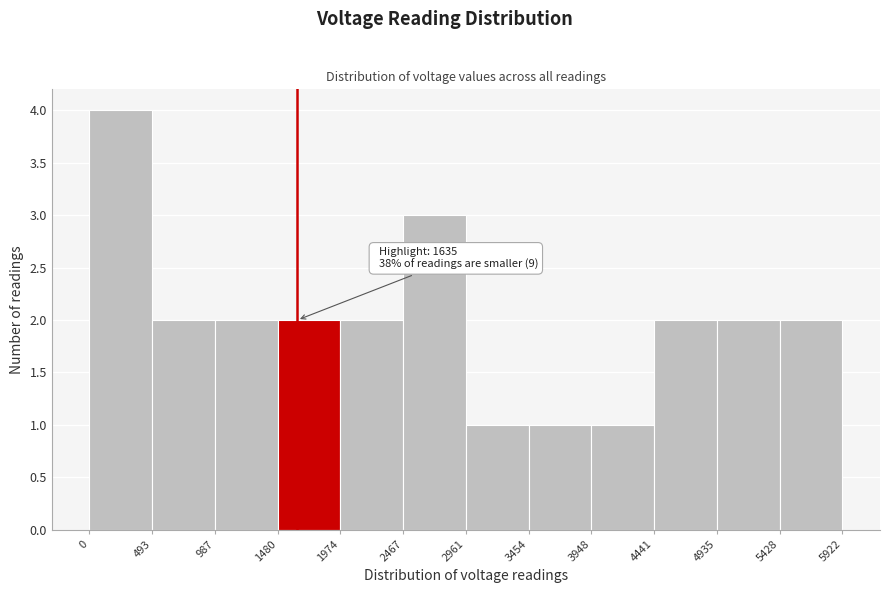

Which range on the x-axis has the tallest bar?

0 to 493